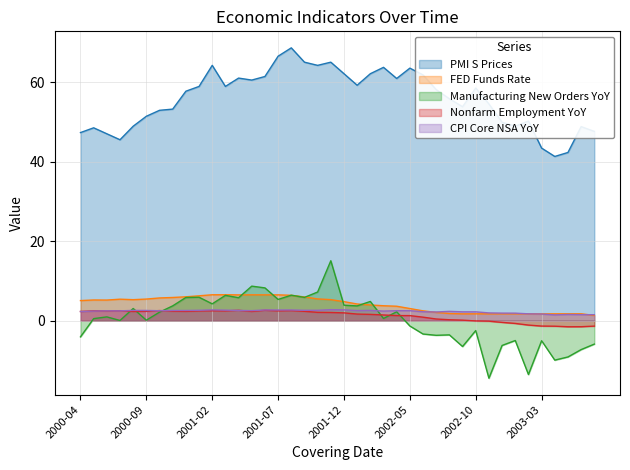

True or false: PMI S Prices and Manufacturing New Orders YoY intersect in this chart.

False